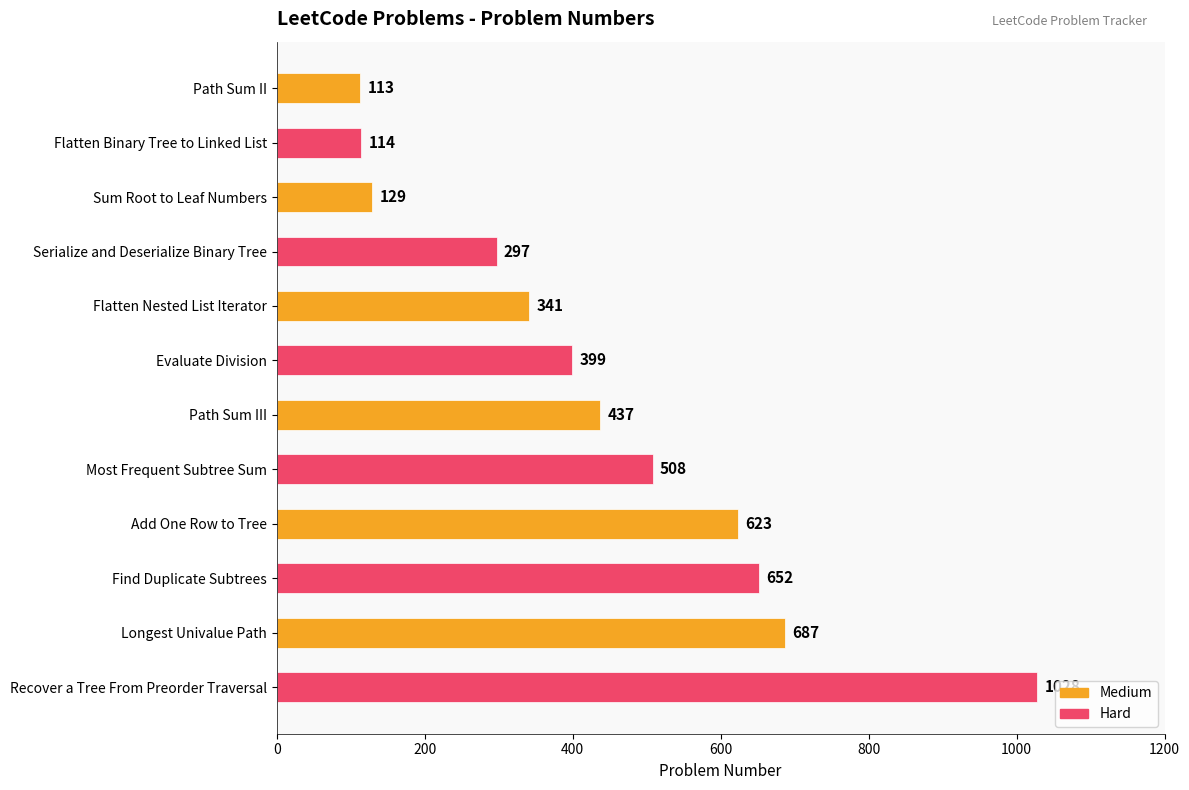

The chart shows a value of 113 at Path Sum II. True or false?

True